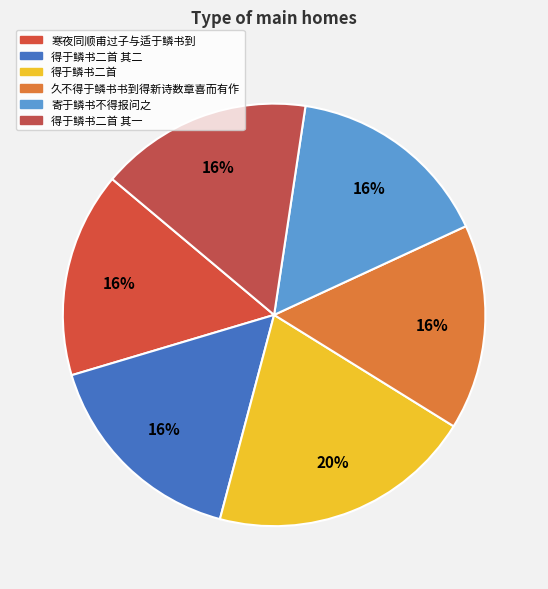

To the nearest percent, what is the combined percentage of 得于鳞书二首 其一 and 久不得于鳞书书到得新诗数章喜而有作?

32%